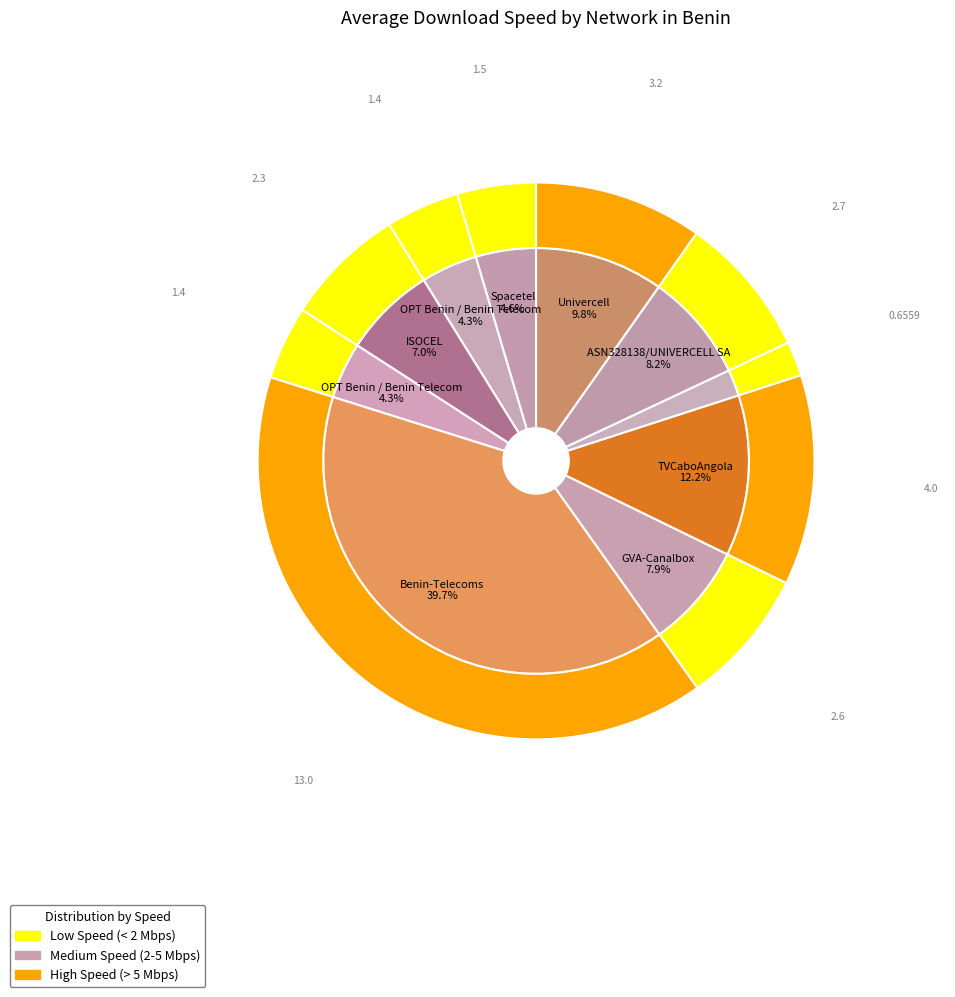

Between ASN328138/UNIVERCELL SA and TVCaboAngola, which is larger?

TVCaboAngola